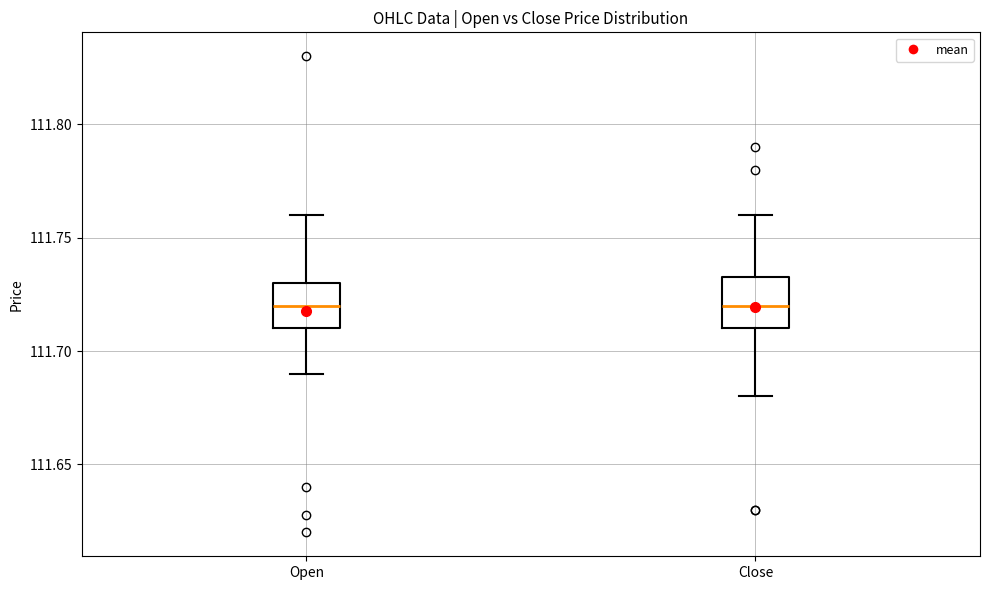

Reading left to right, read every box against the y-axis: the position of its median line, the range the box covers, and the ends of its whiskers. The values are not printed on the chart, so give them approximately, as read against the axis.

Open: median 111.720, box 111.710 to 111.730, whiskers 111.690 to 111.760
Close: median 111.720, box 111.710 to 111.735, whiskers 111.680 to 111.760